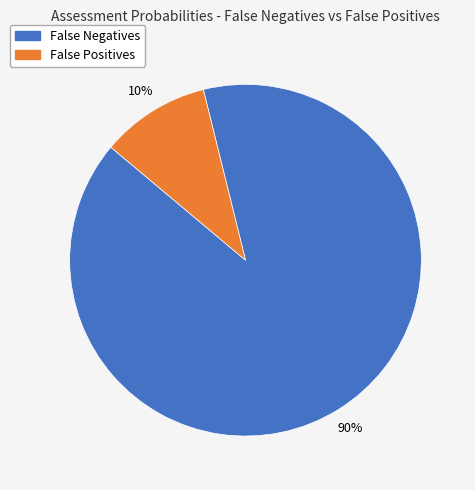

Does any single category account for the majority?

Yes